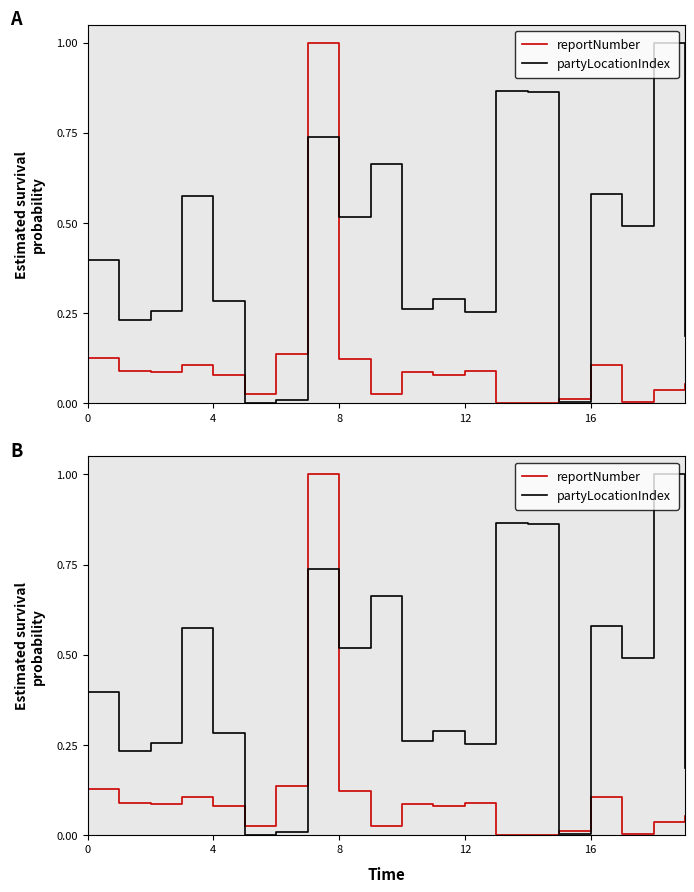

At how many categories does at least one series exceed 0?

20